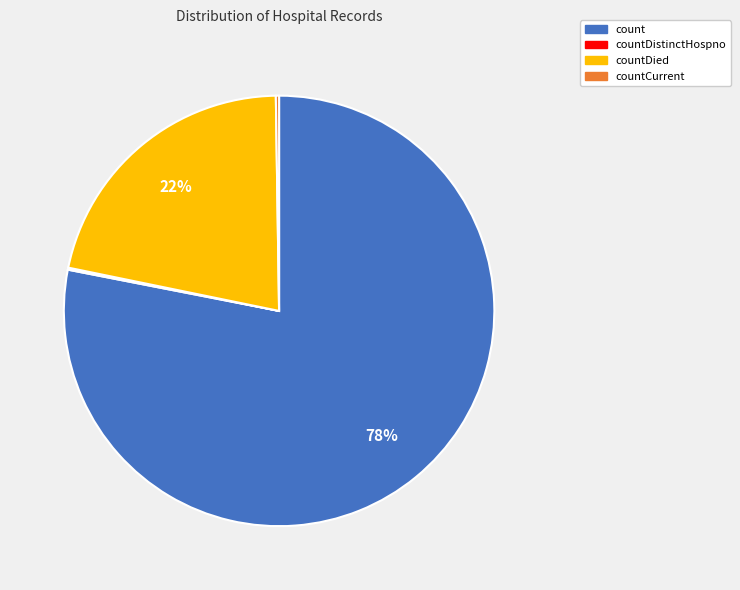

To the nearest percent, what is the average slice percentage?

25%